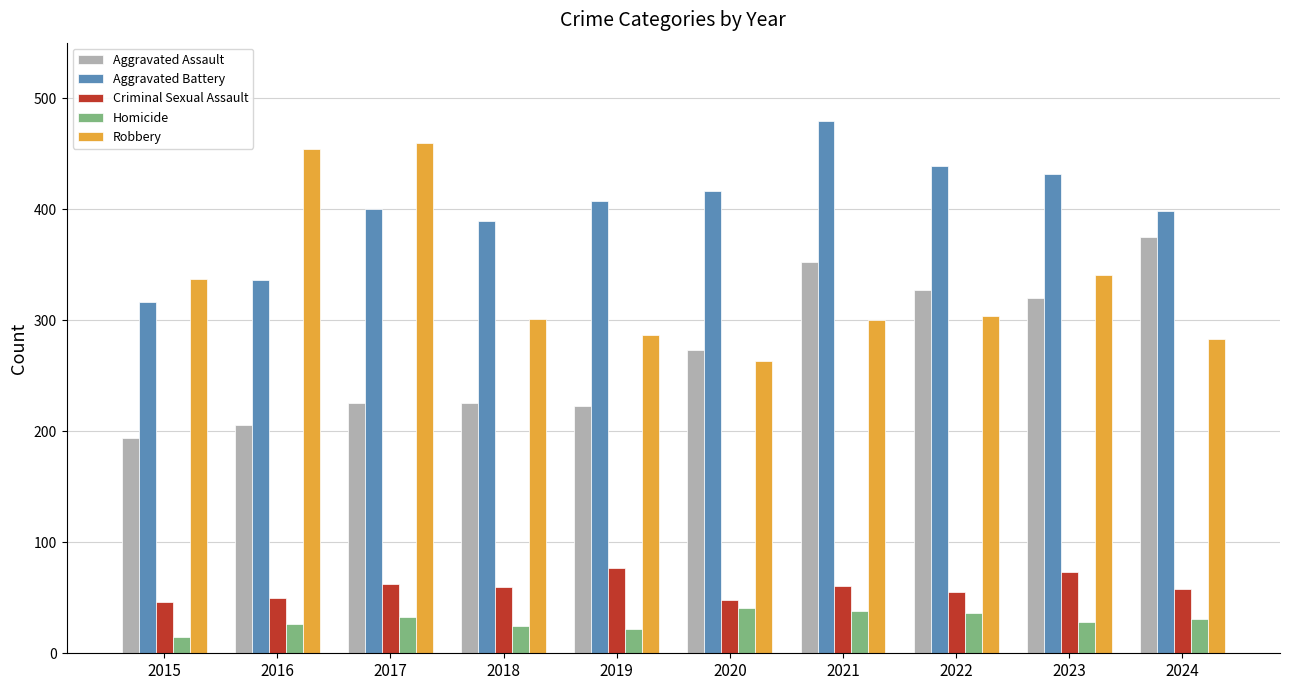

What is the spread (max minus min) of values at 2017?

427